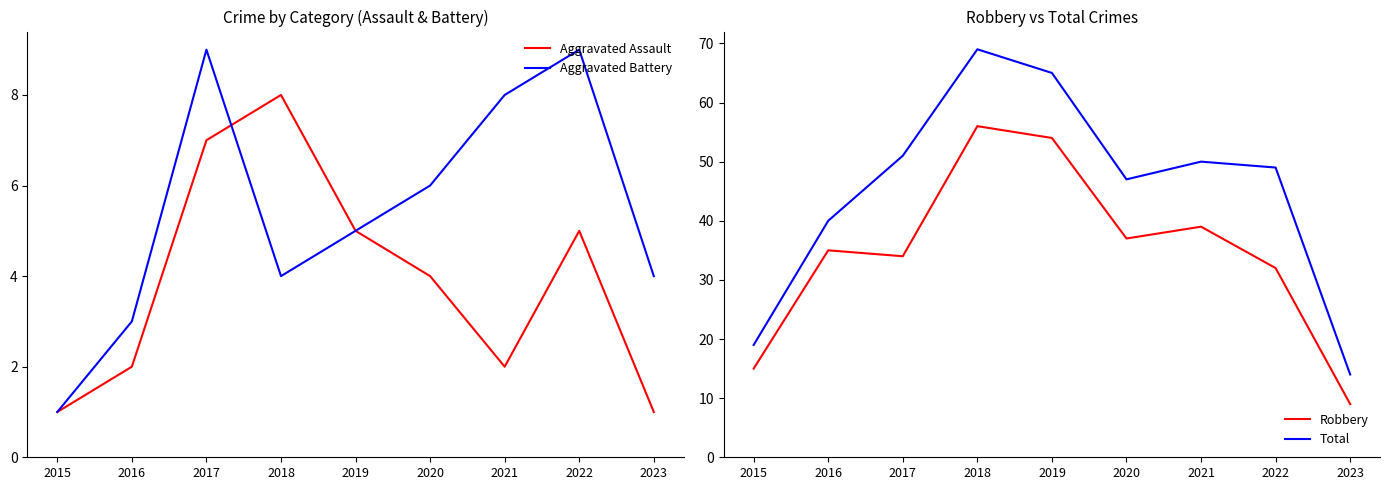

What is the value of the Aggravated Assault point at the 4th from the left?

8